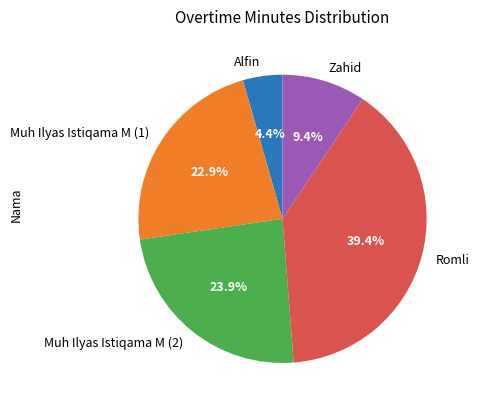

How many slices are in this pie chart?

5